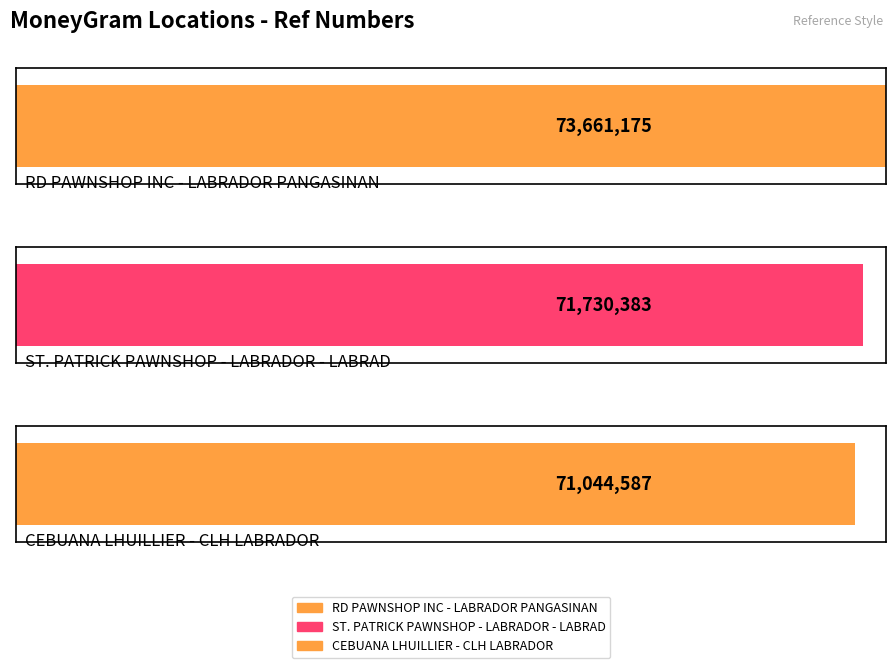

Reading right to left, what are all the values shown in this chart?

CEBUANA LHUILLIER - CLH LABRADOR=71044587	ST. PATRICK PAWNSHOP - LABRADOR - LABRAD=71730383	RD PAWNSHOP INC - LABRADOR PANGASINAN=73661175